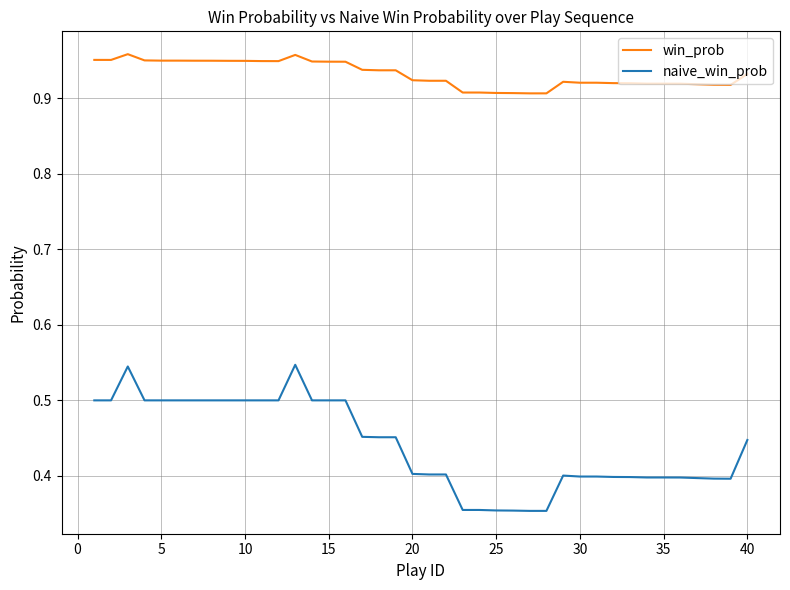

Which series has the largest total across all categories?

win_prob